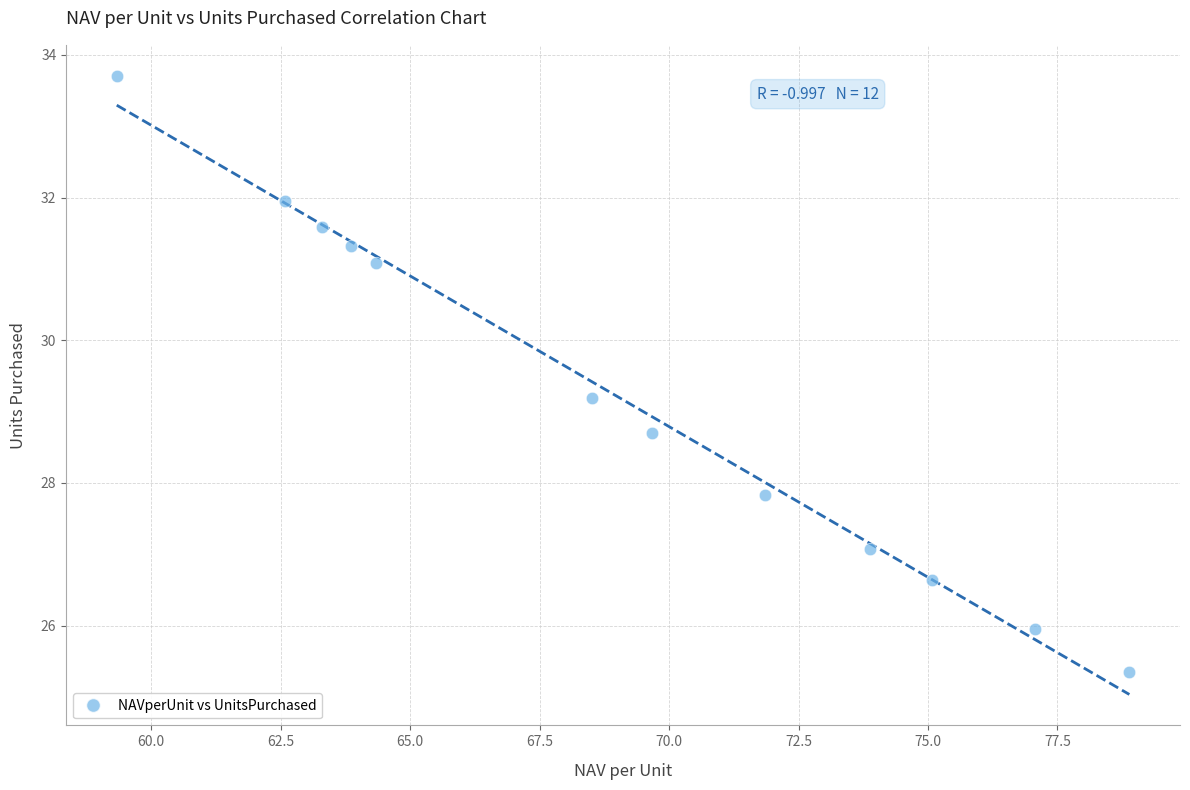

What is the average X value?

69.0